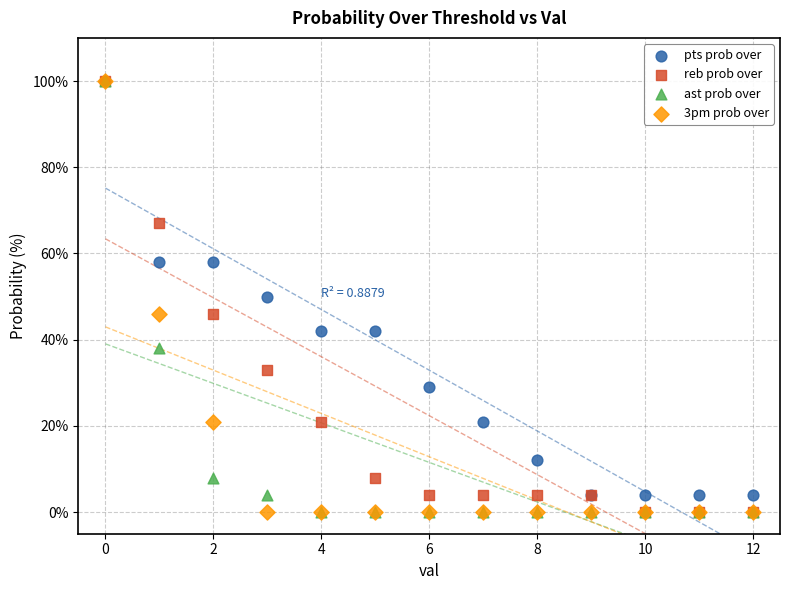

In the pts prob over series, what Y value is closest to 52?

50